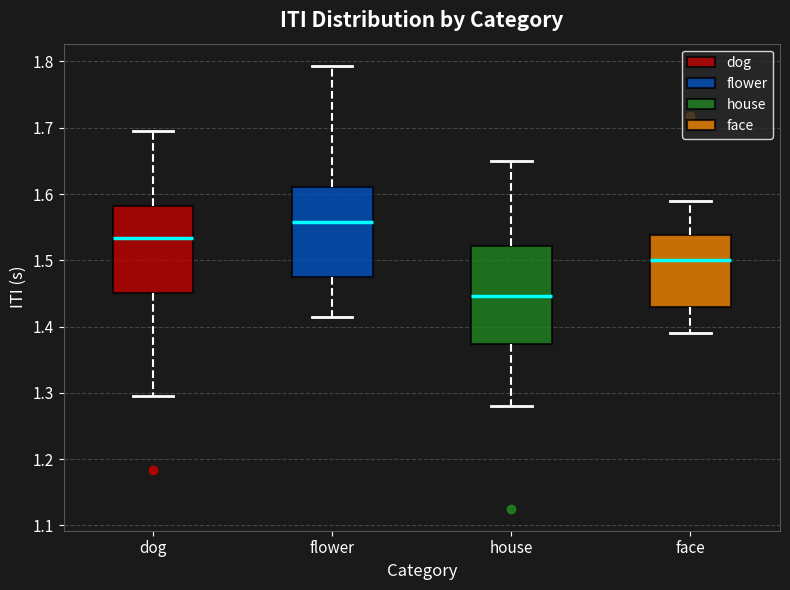

Comparing the boxes themselves (not the whiskers), which one is the tallest?

house